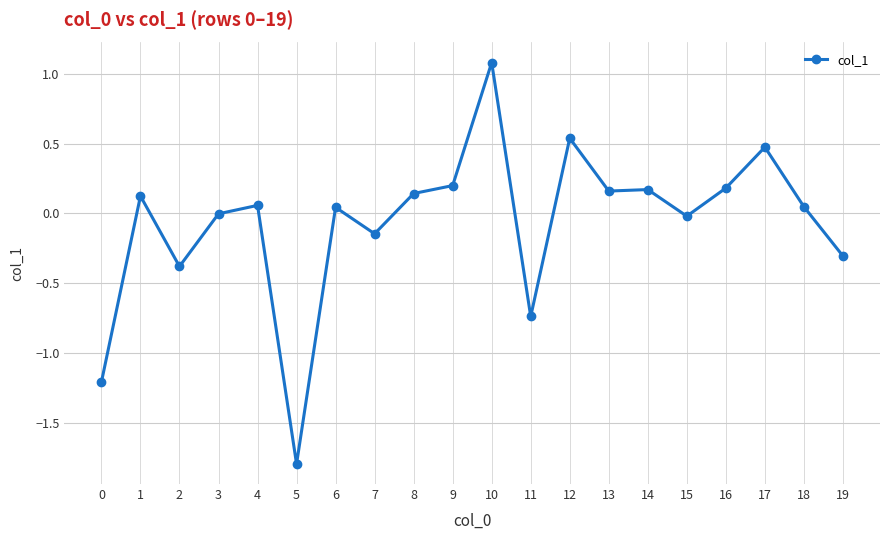

True or false: the data shows -1.8 at 5.

True